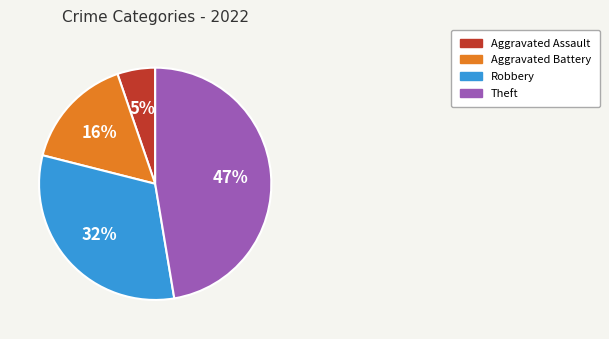

Is there any slice that represents more than half of the pie?

No